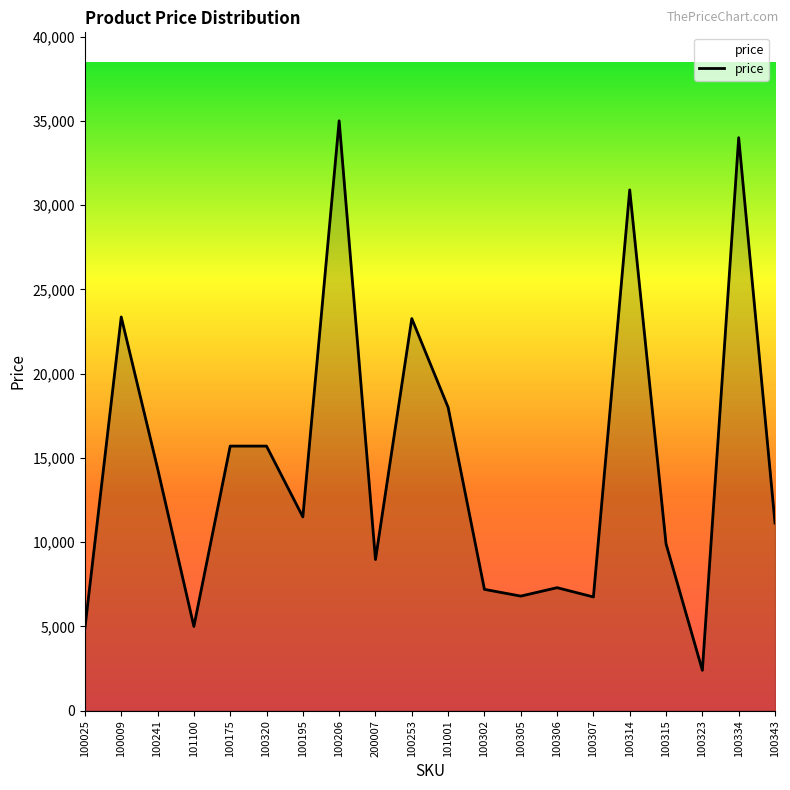

At which category does the chart reach its minimum across all series?

100323